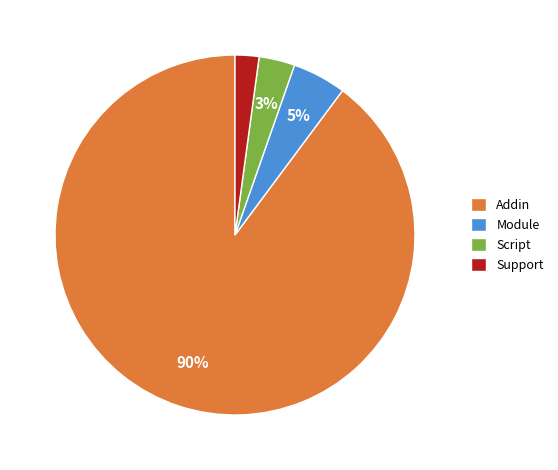

To the nearest percent, what percentage of the pie is Module?

5%